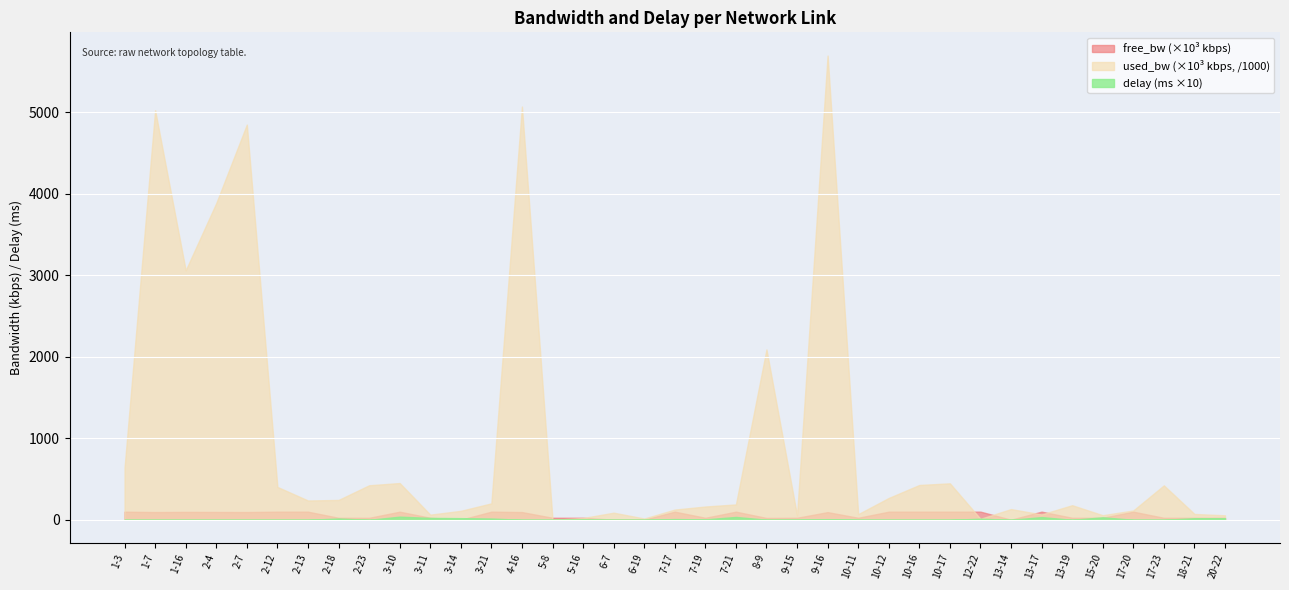

At 15-20, list the series in order from smallest to largest.

delay, used_bw_scaled, free_bw